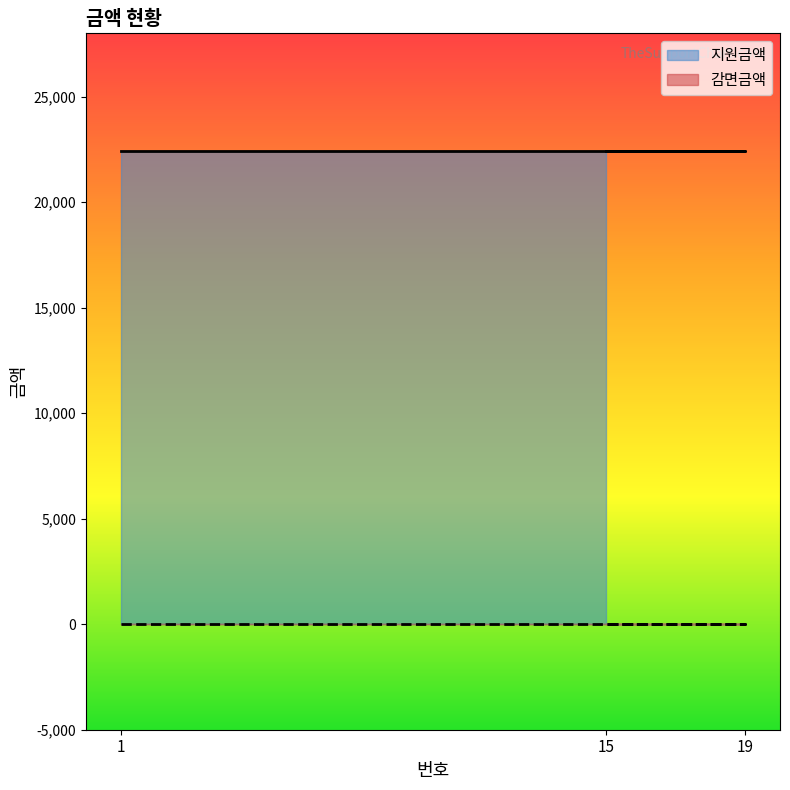

What are all the series names shown in the legend?

감면금액, 지원금액